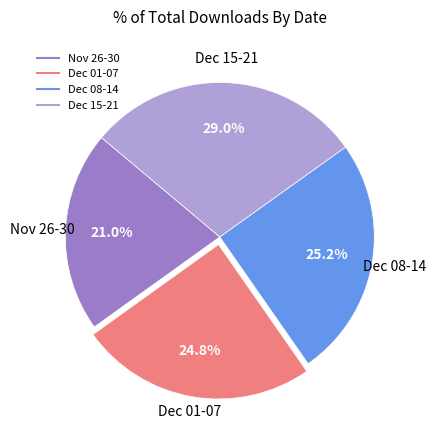

Is there any slice that represents more than half of the pie?

No